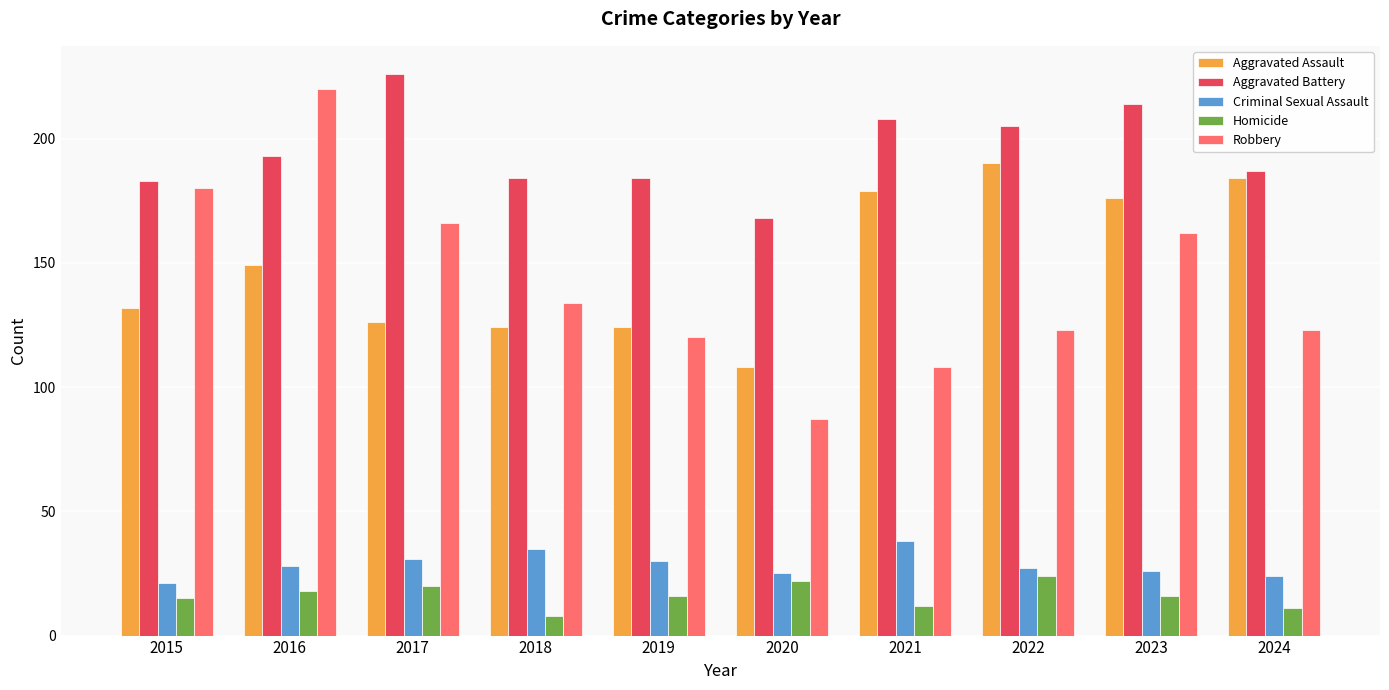

What is the smallest value displayed?

8